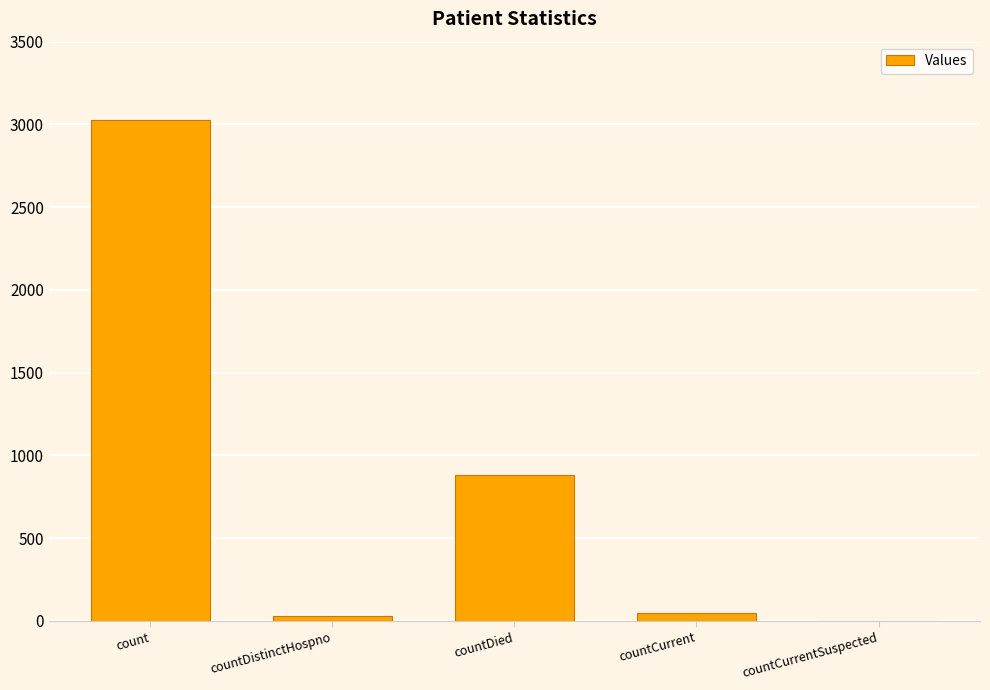

The chart shows a value of 1303 at countDied. True or false?

False